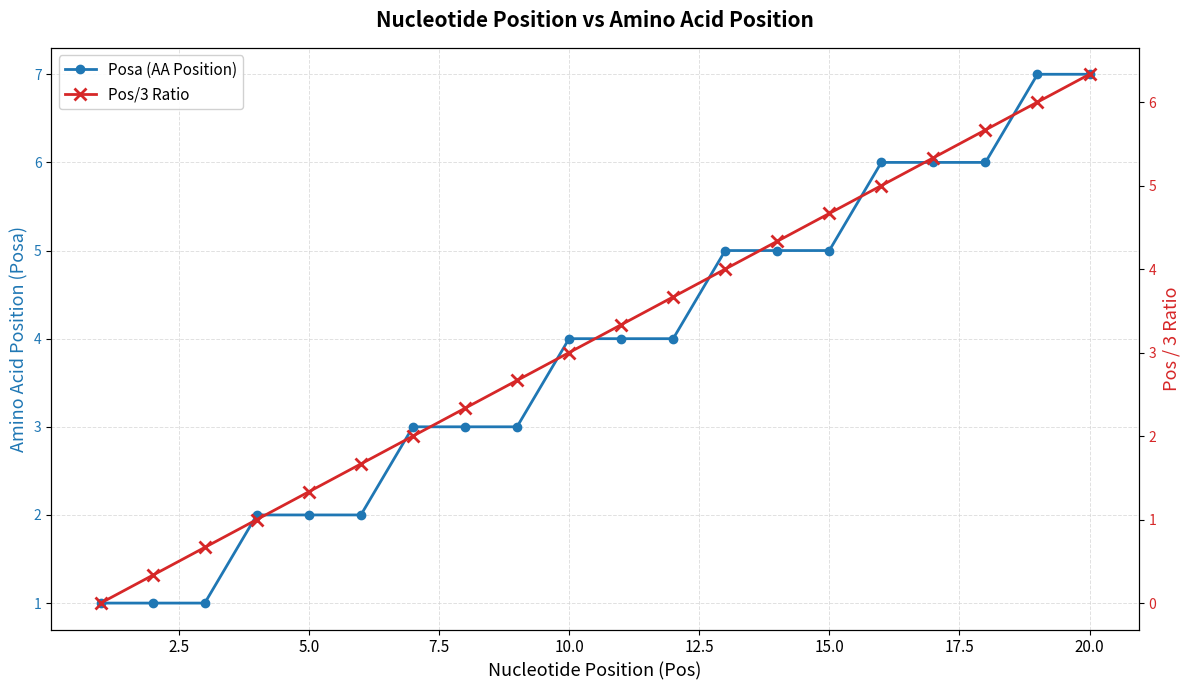

True or false: Posa (AA Position) and Pos/3 Ratio intersect in this chart.

False